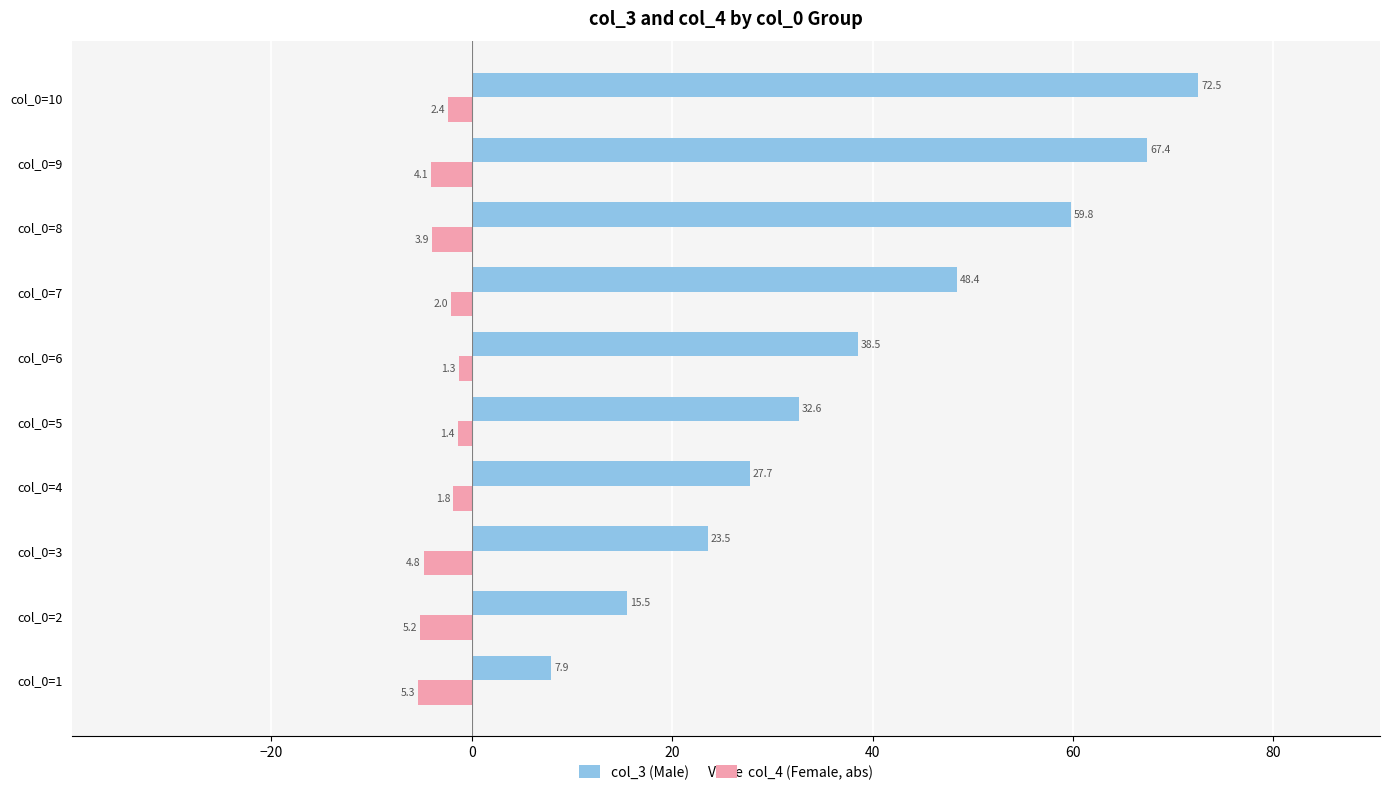

What is the sum of all col_4 (Female, abs) values?

-32.3